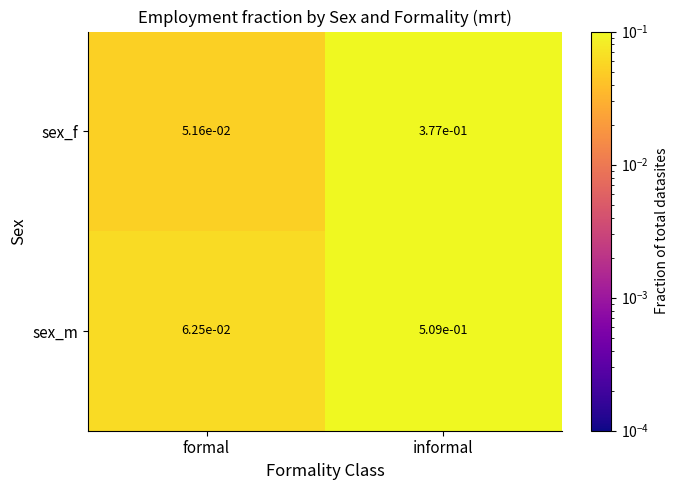

At which category does the chart reach its minimum across all series?

formal